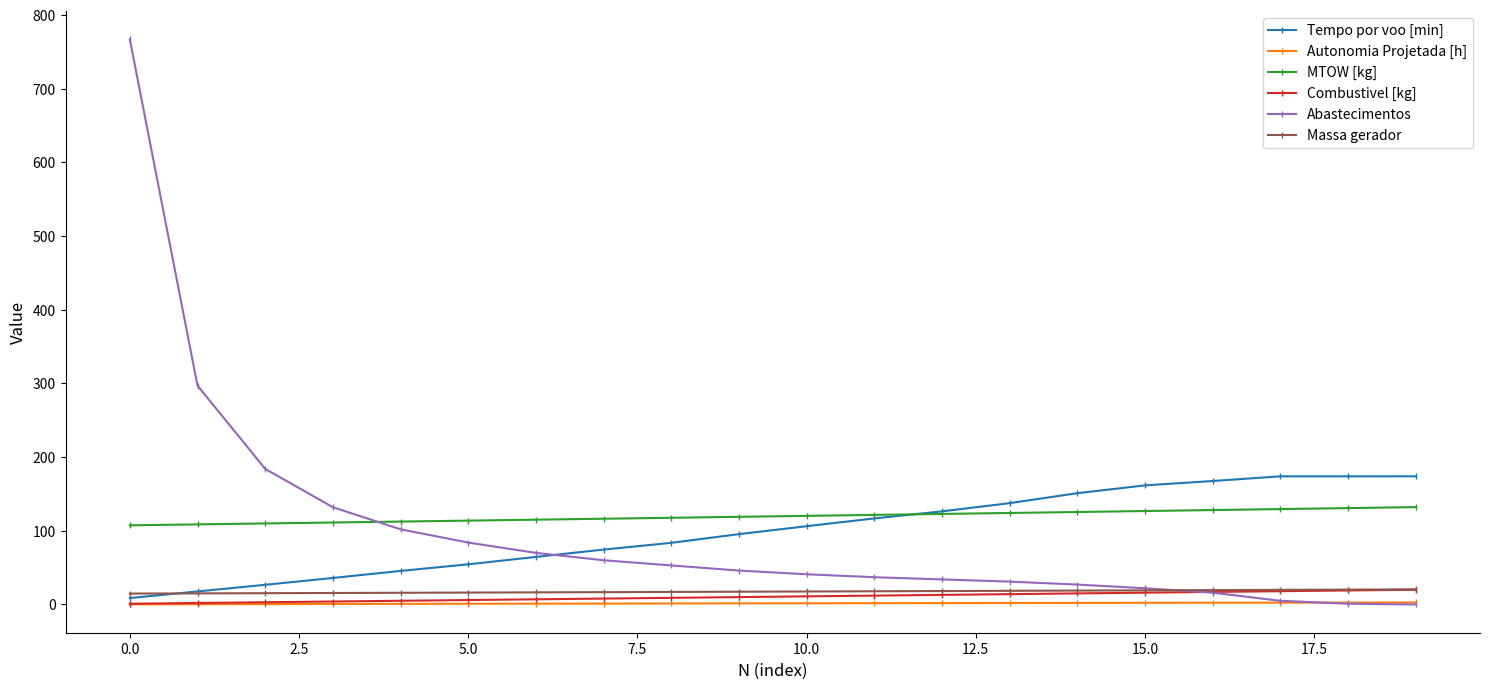

What is the value of the Abastecimentos point at the 8th from the left?

60.0